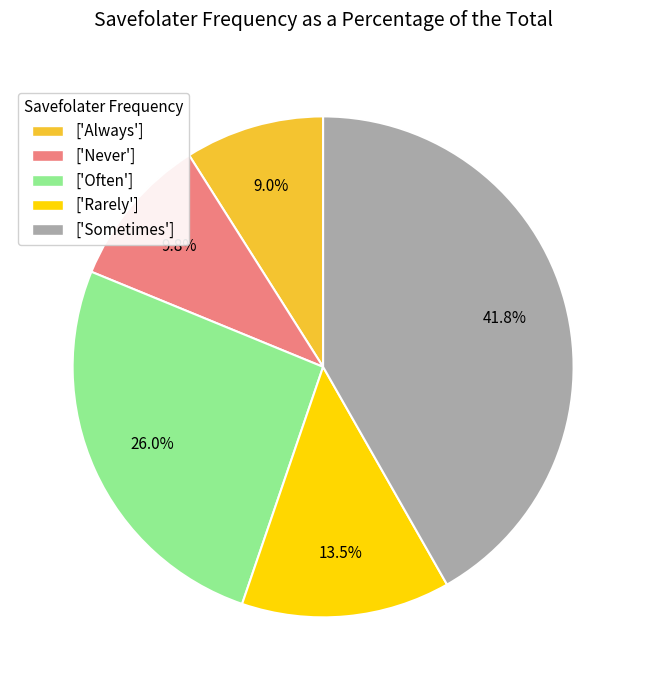

Is the sum of ['Sometimes'] and ['Often'] greater than half?

Yes